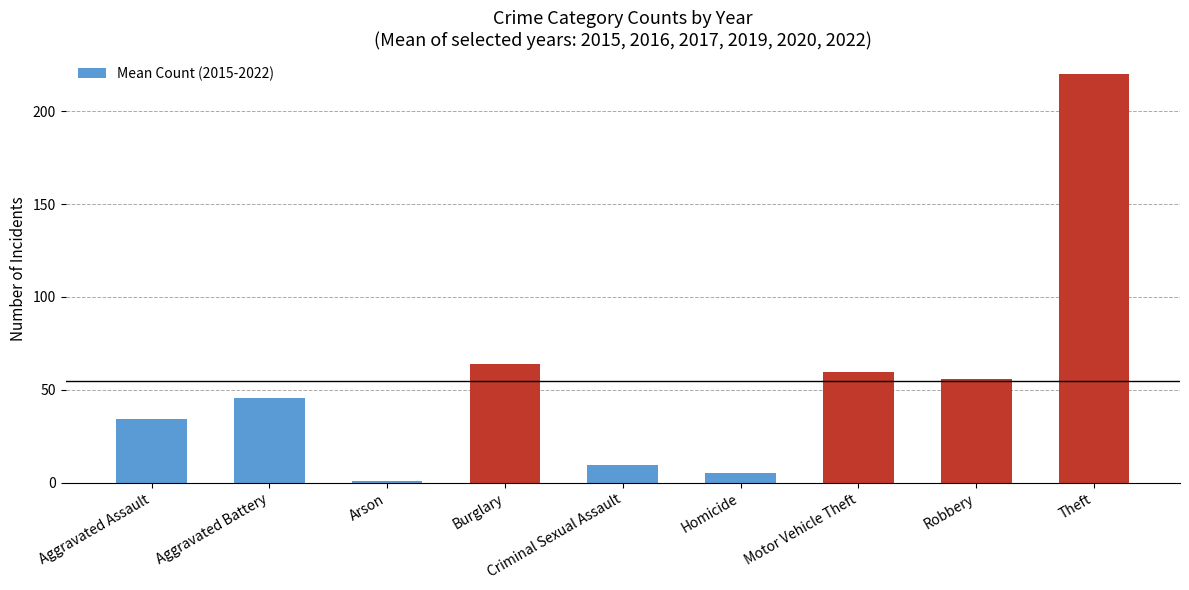

Are the bars horizontal?

No